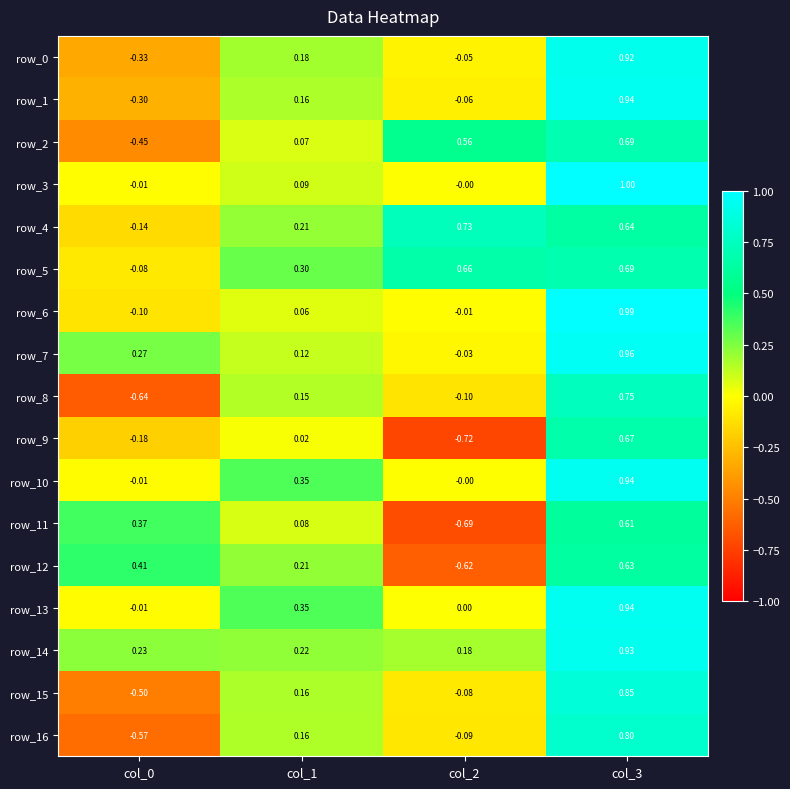

Reading right to left, what are all the values shown in this chart?

row_0: 0.9	-0.0	0.2	-0.3
row_1: 0.9	-0.1	0.2	-0.3
row_2: 0.7	0.6	0.1	-0.4
row_3: 1.0	-0.0	0.1	-0.0
row_4: 0.6	0.7	0.2	-0.1
row_5: 0.7	0.7	0.3	-0.1
row_6: 1.0	-0.0	0.1	-0.1
row_7: 1.0	-0.0	0.1	0.3
row_8: 0.7	-0.1	0.2	-0.6
row_9: 0.7	-0.7	0.0	-0.2
row_10: 0.9	-0.0	0.3	-0.0
row_11: 0.6	-0.7	0.1	0.4
row_12: 0.6	-0.6	0.2	0.4
row_13: 0.9	0.0	0.3	-0.0
row_14: 0.9	0.2	0.2	0.2
row_15: 0.8	-0.1	0.2	-0.5
row_16: 0.8	-0.1	0.2	-0.6